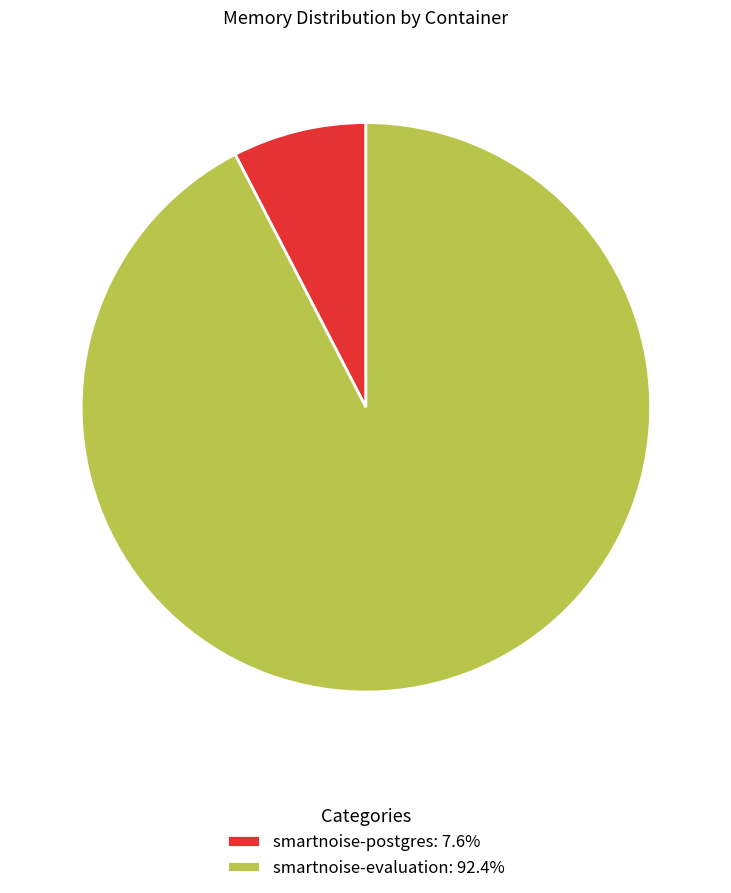

What is the ratio of the value at smartnoise-evaluation: 92.4% to the value at smartnoise-postgres: 7.6%?

12.2